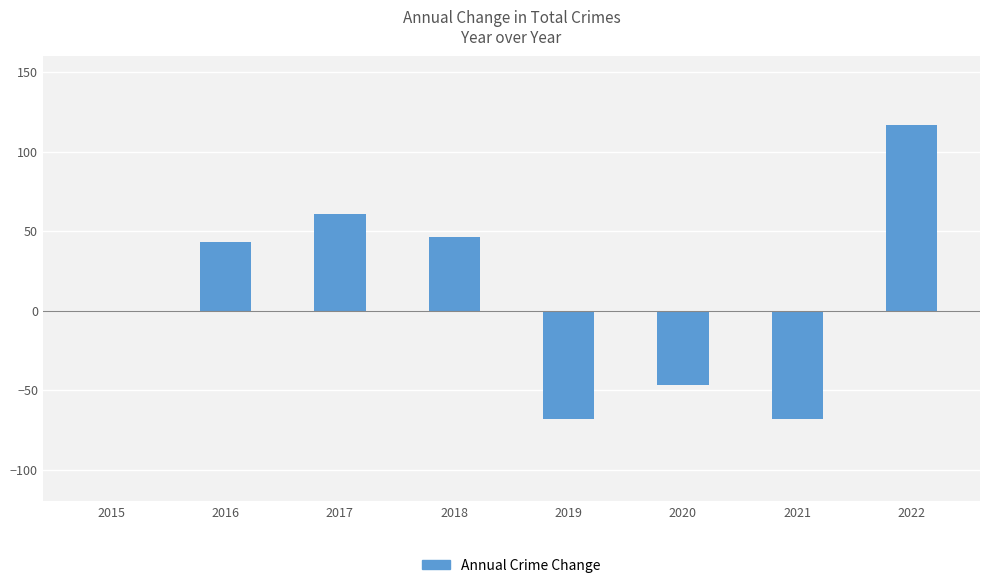

Between 2019 and 2022, which is larger?

2022